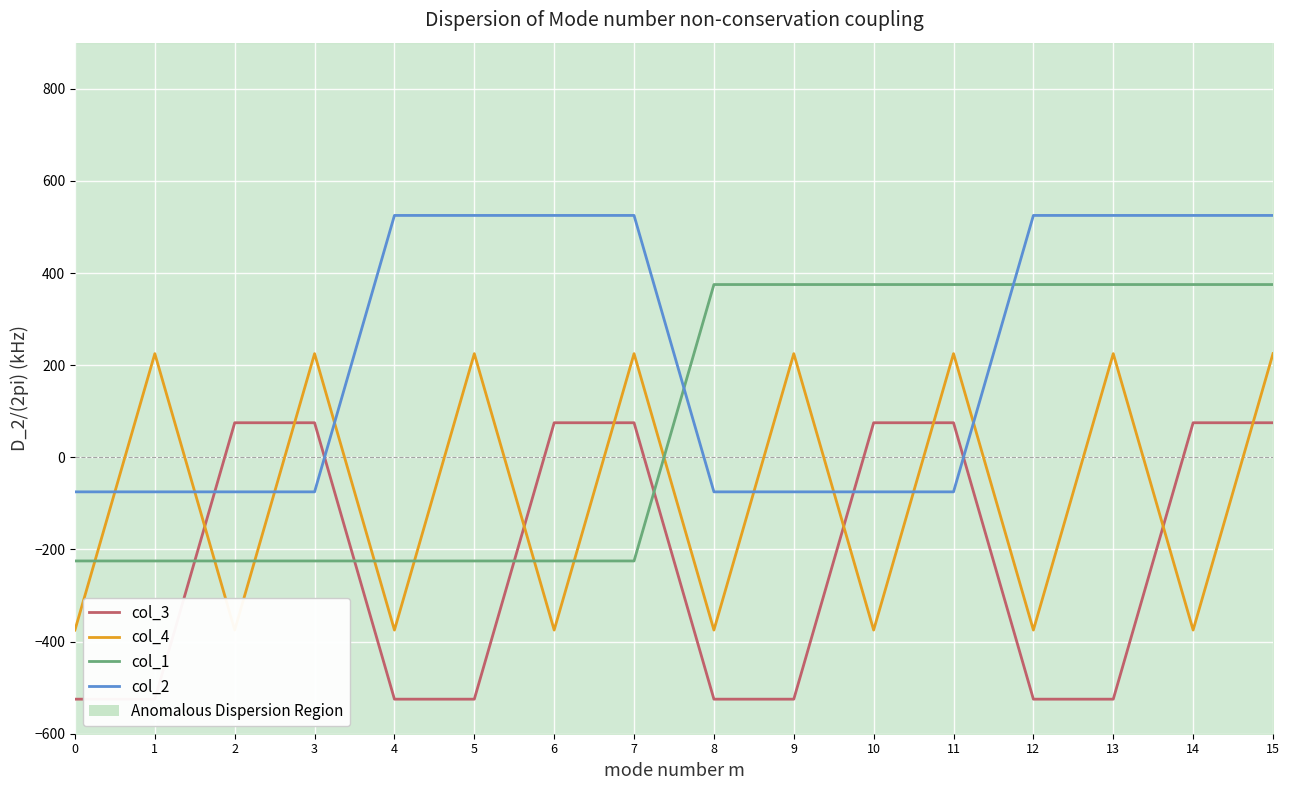

Reading left to right, extract all data points from this chart.

col_3: -525	-525	75	75	-525	-525	75	75	-525	-525	75	75	-525	-525	75	75
col_4: -375	225	-375	225	-375	225	-375	225	-375	225	-375	225	-375	225	-375	225
col_1: -225	-225	-225	-225	-225	-225	-225	-225	375	375	375	375	375	375	375	375
col_2: -75	-75	-75	-75	525	525	525	525	-75	-75	-75	-75	525	525	525	525